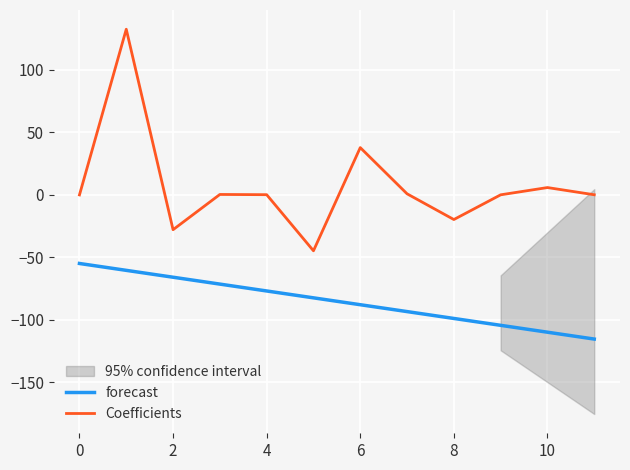

At 11, list the series in order from largest to smallest.

Coefficients, forecast